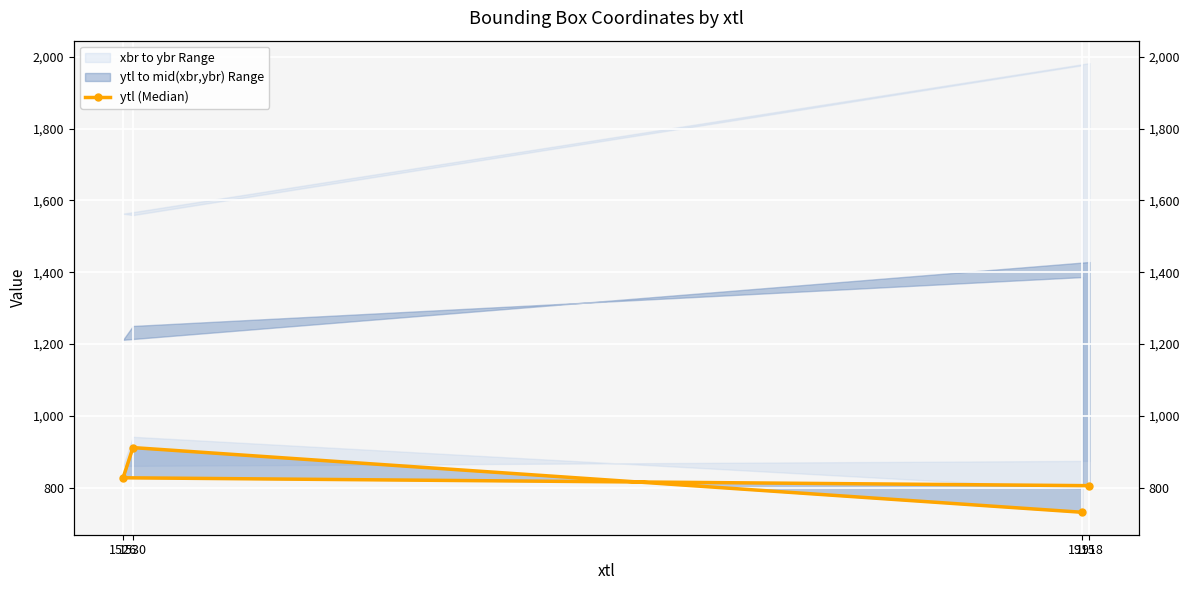

Reading right to left, transcribe all the data shown in this chart.

806	828	912	732